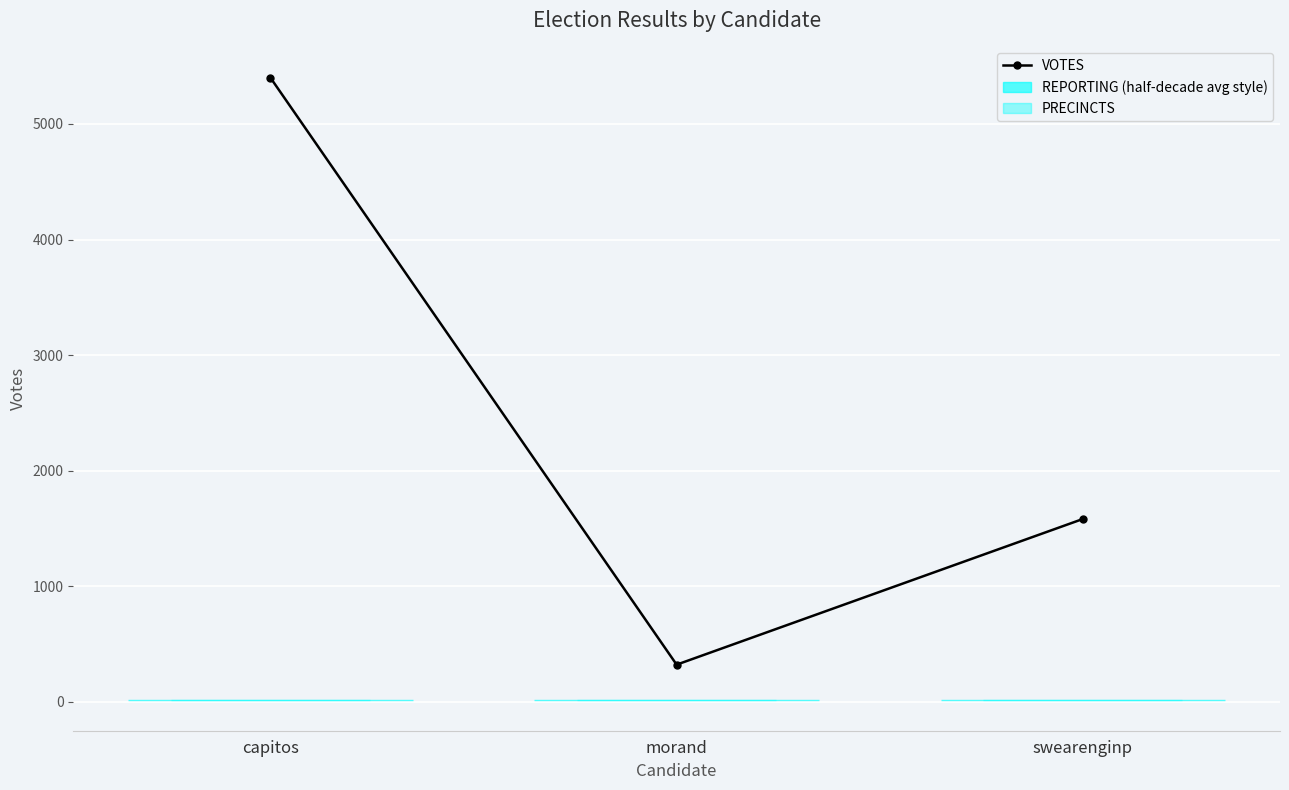

At which label is the value closest to 2861?

swearenginp